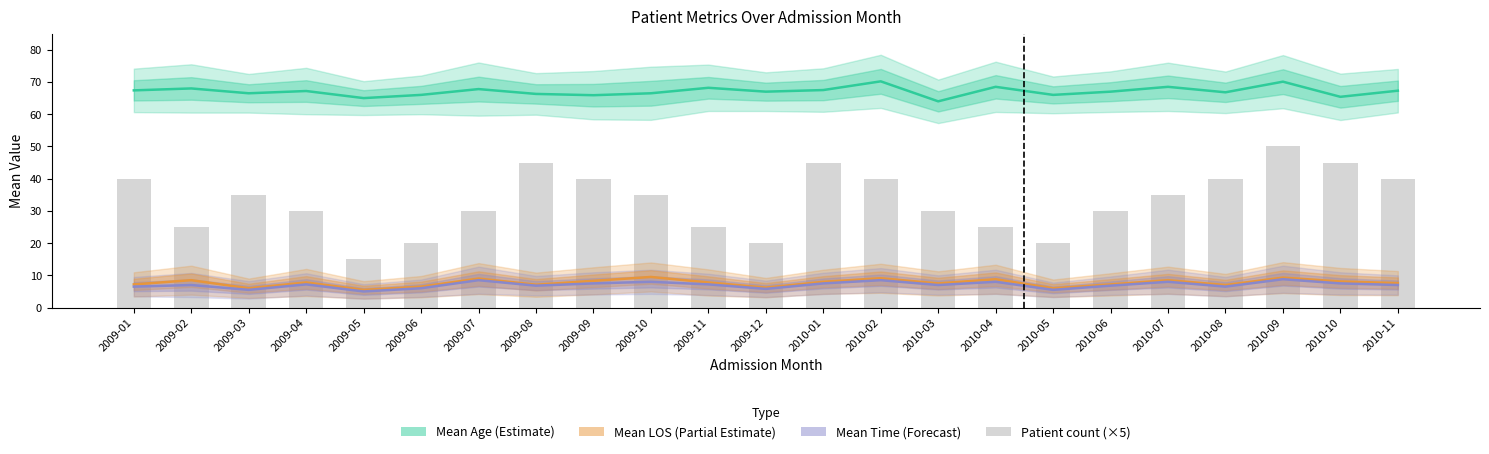

What is the spread (max minus min) of values at 2009-04?

60.0